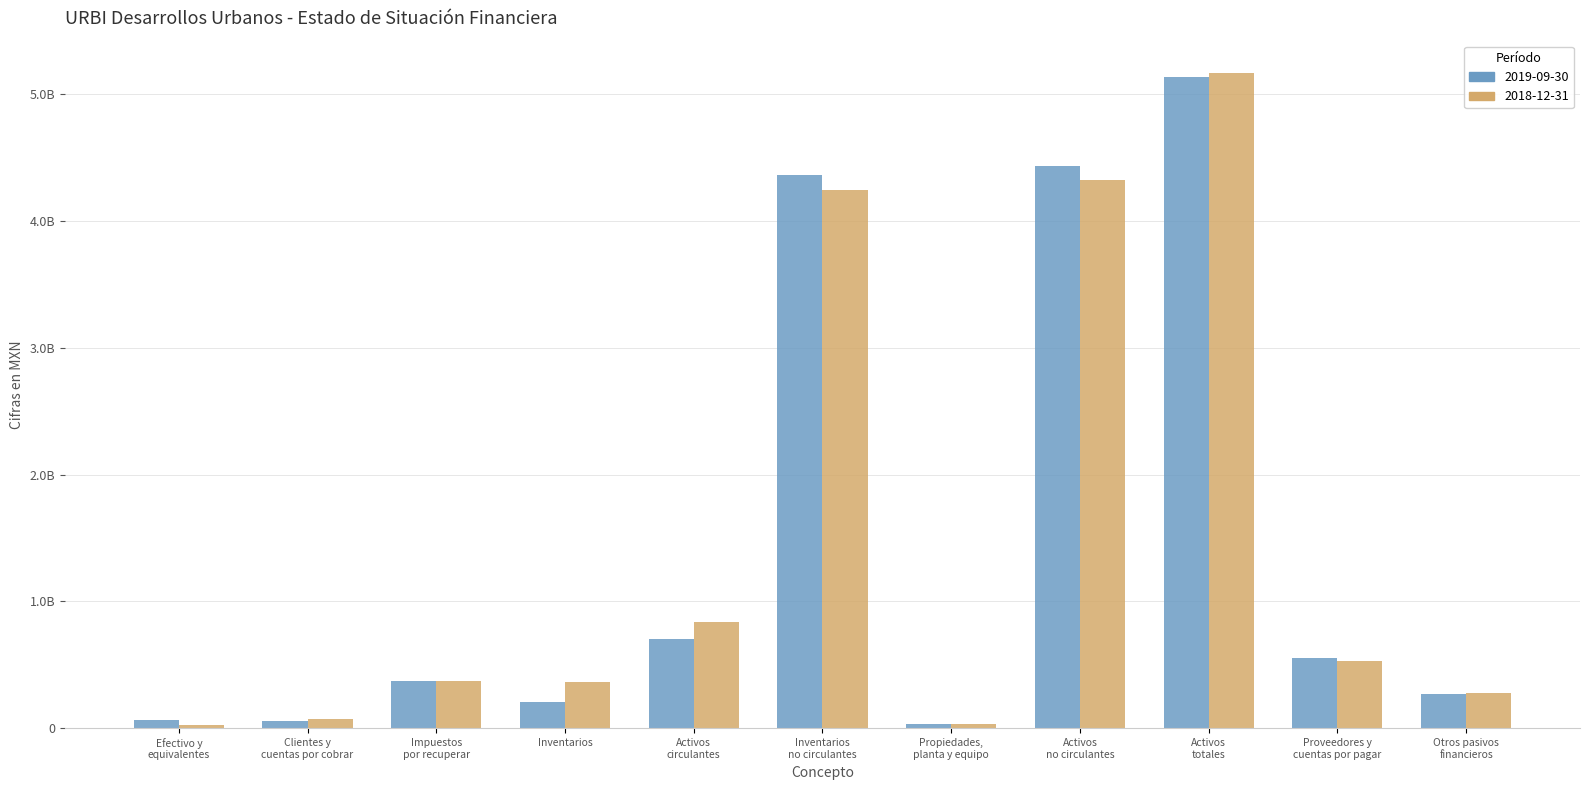

Rank the series by their maximum value, from lowest to highest.

2019-09-30, 2018-12-31